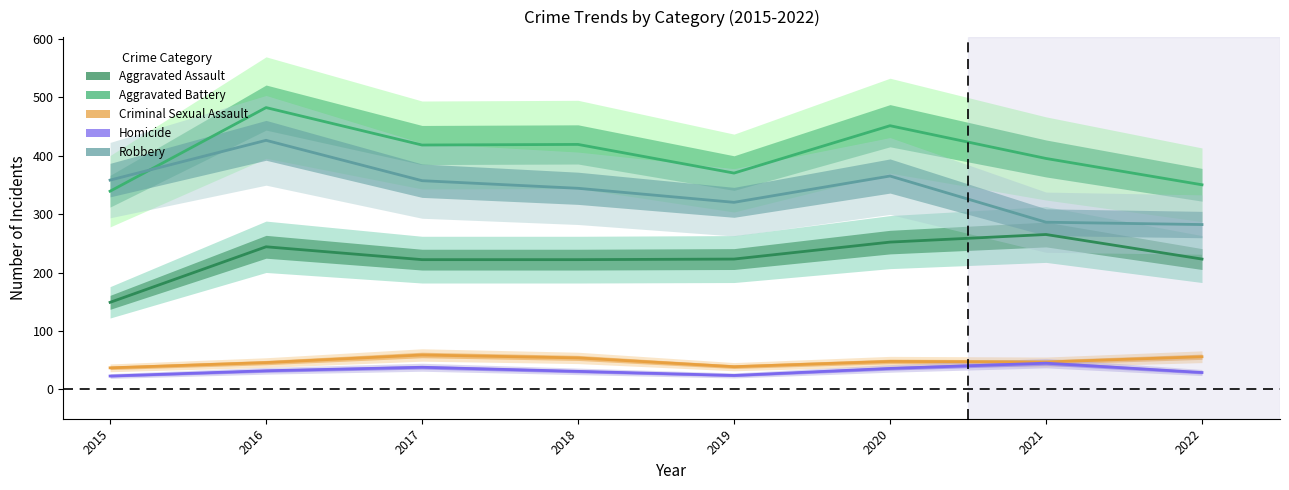

How many lines are shown in the chart?

5